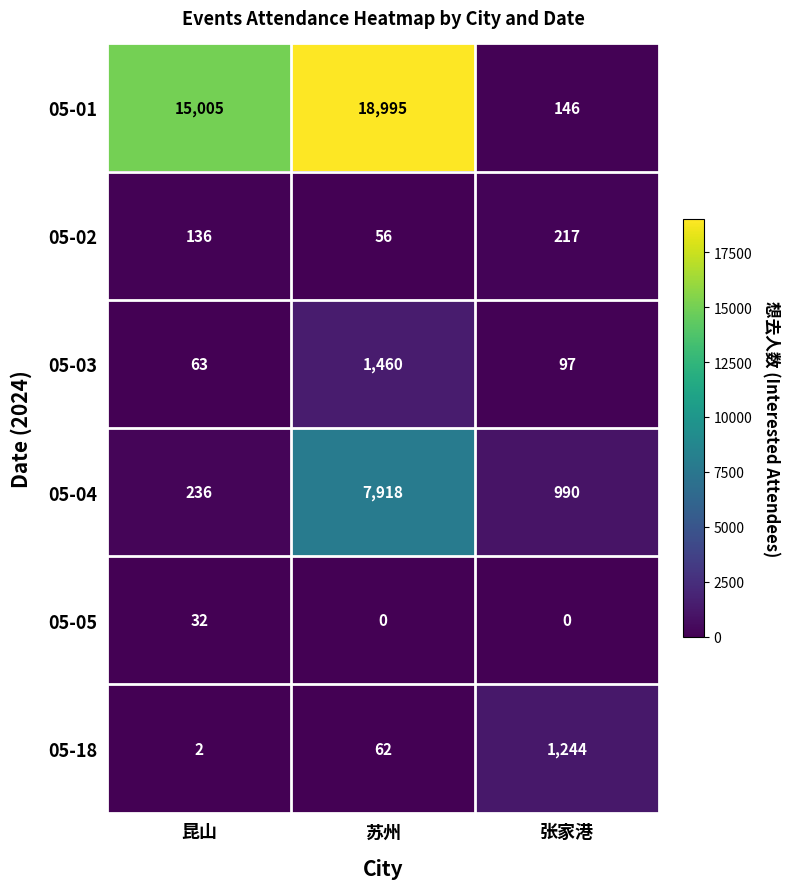

Count the number of data series in this chart.

6